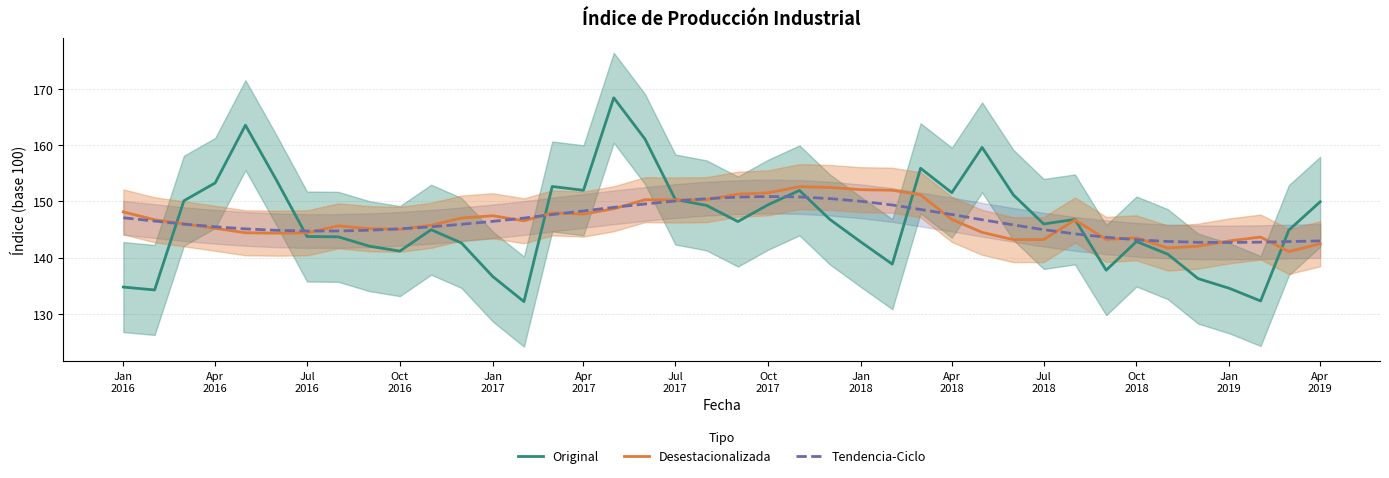

Rank the series by their average value, from lowest to highest.

Original, Tendencia-Ciclo, Desestacionalizada